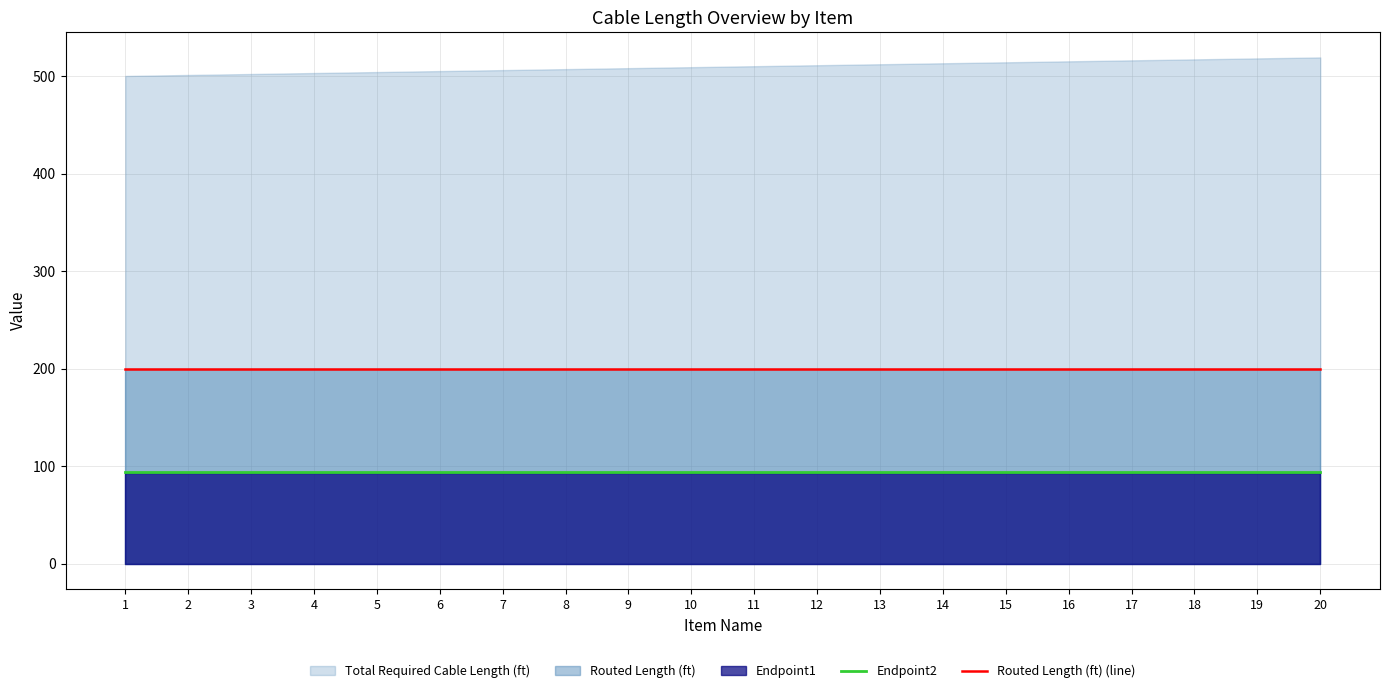

The Endpoint2 series shows 94 at 13. True or false?

True